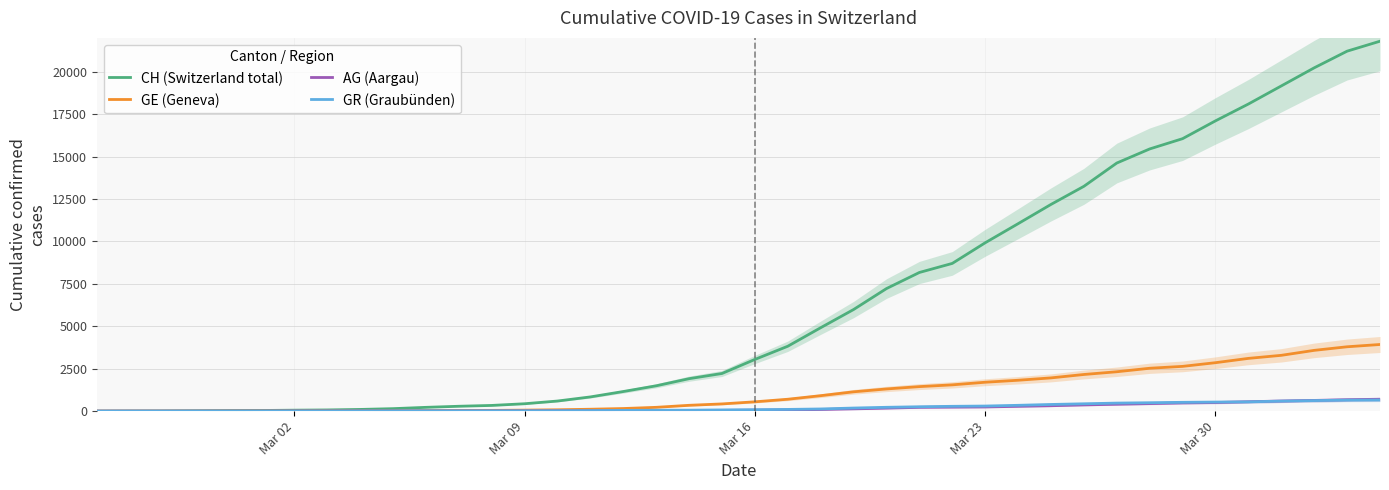

True or false: AG (Aargau) has more than 1 interior local peaks.

False